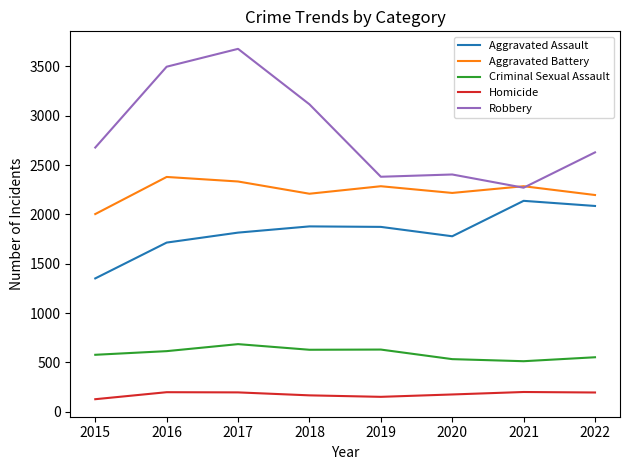

Is it true that Robbery equals 1228 at 2020?

False